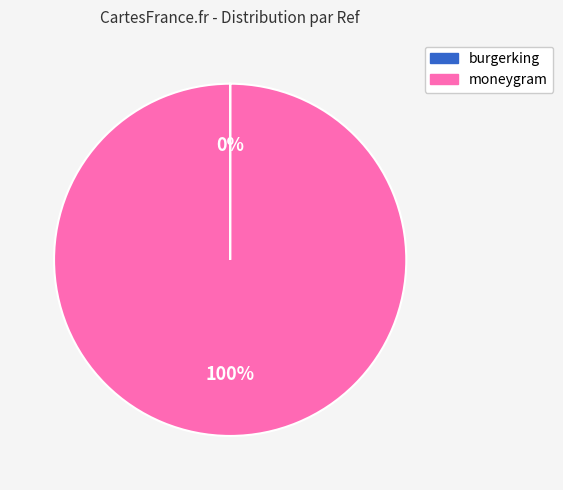

To the nearest percent, what is the difference between the largest and smallest slice percentages?

100%